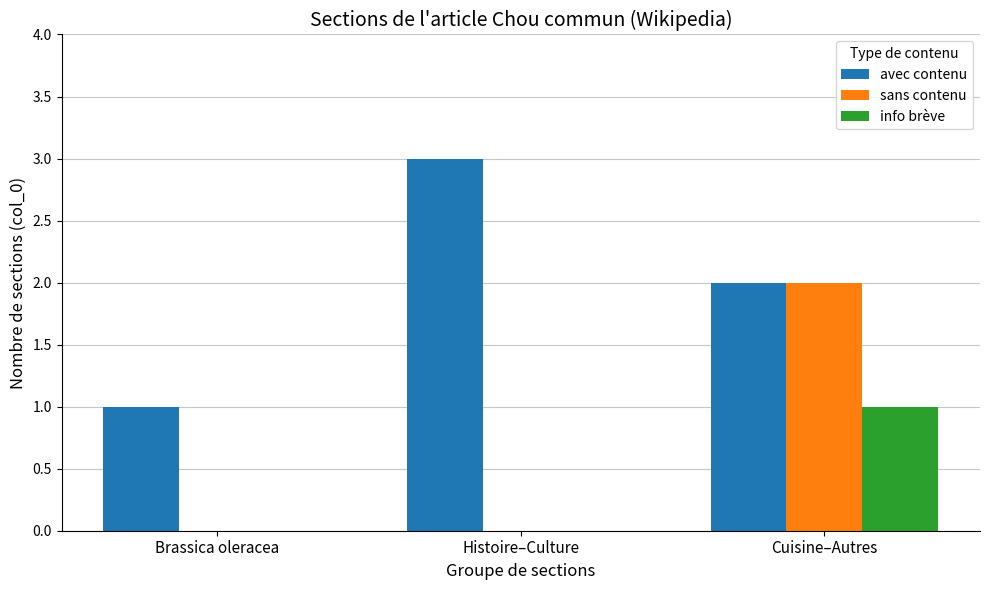

Which series changed the most between Brassica oleracea and Cuisine–Autres?

sans contenu